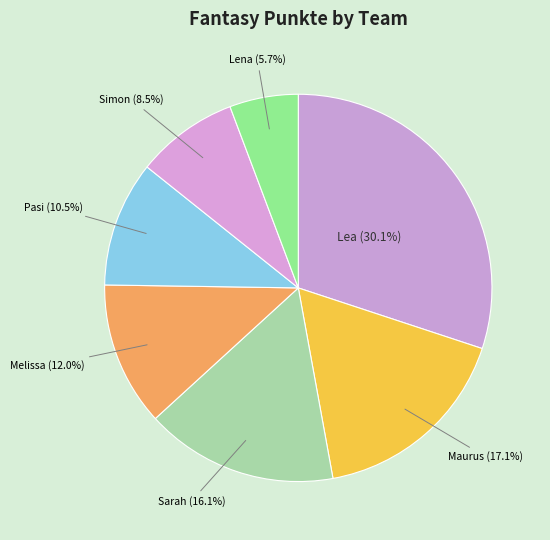

To the nearest percent, what percentage of the pie is Maurus?

17%